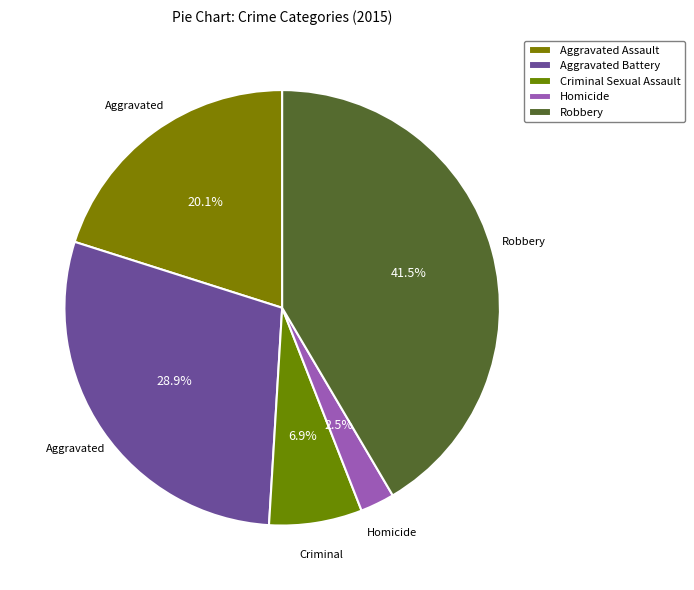

How many slices are in this pie chart?

5